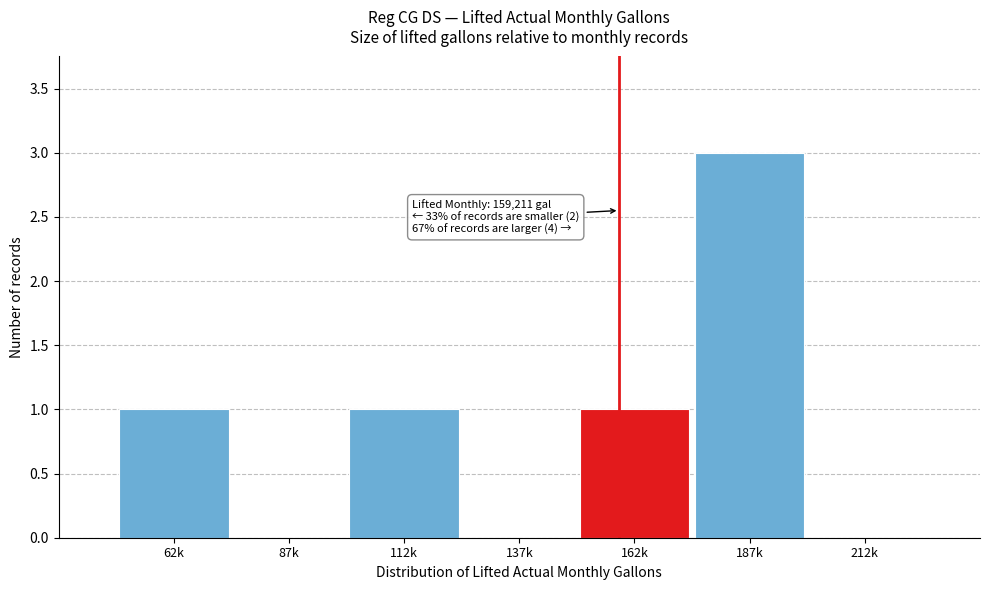

Reading left to right, what are all the values shown in this chart?

62k=1	87k=0	112k=1	137k=0	162k=1	187k=3	212k=0